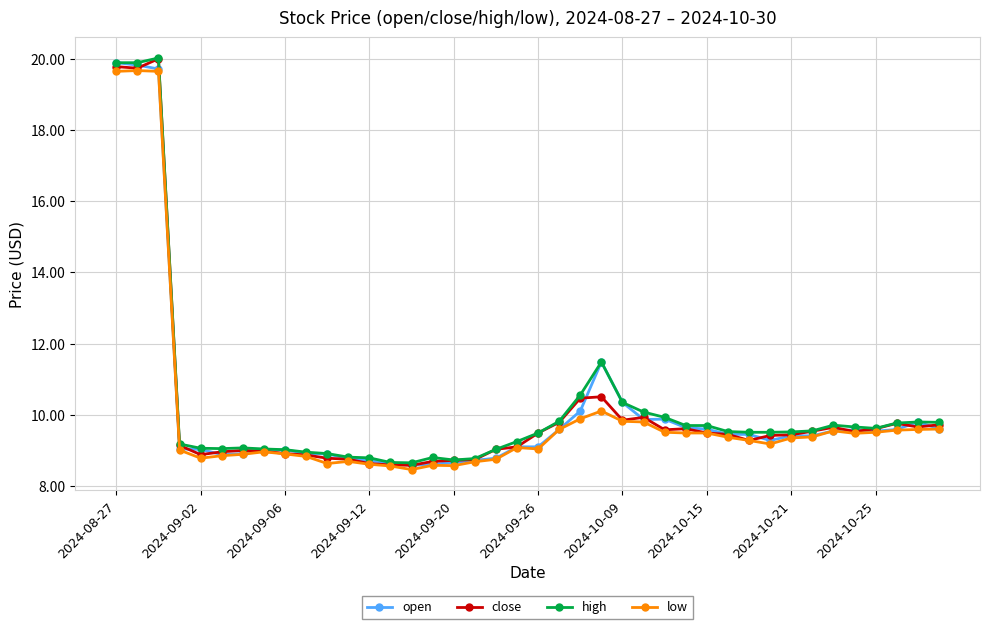

What is the greatest value displayed?

20.0